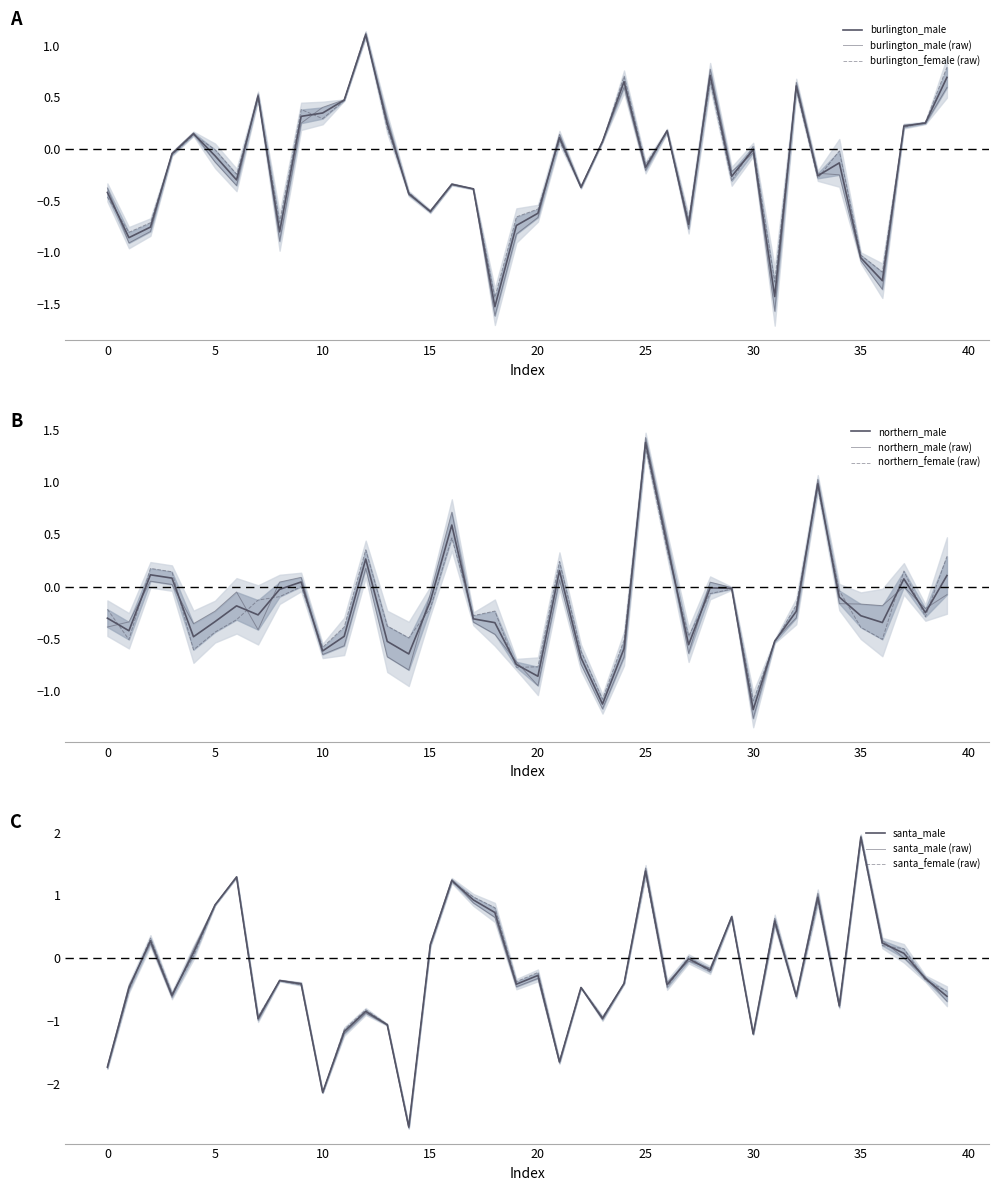

What is the average value of the northern_male series?

-0.2